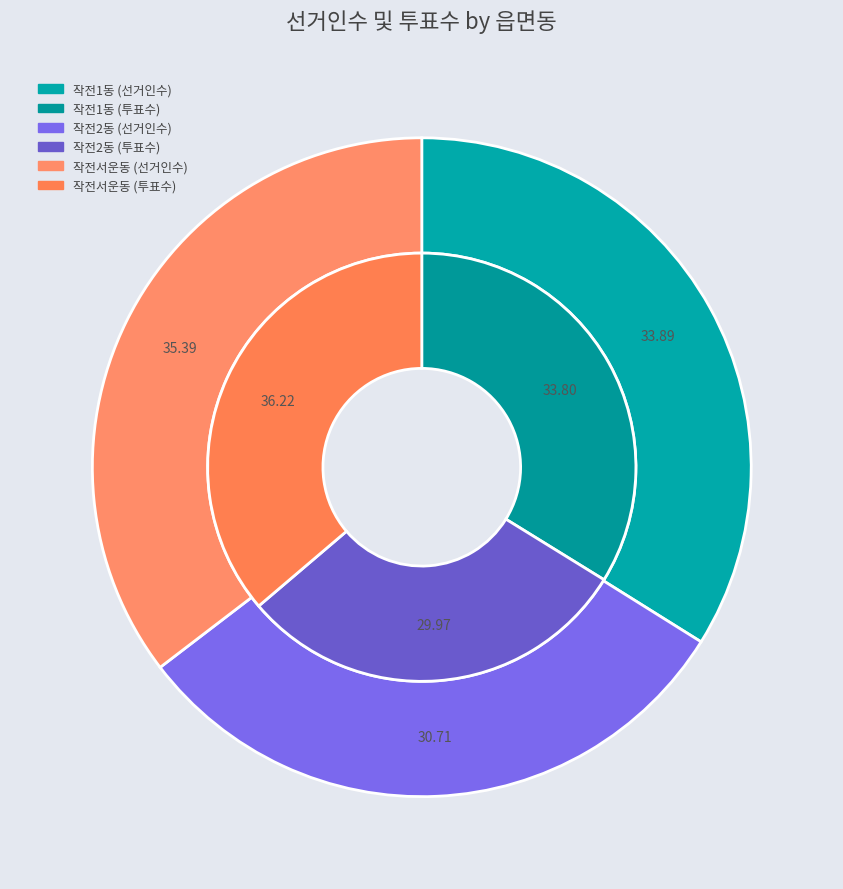

Which slice is the smallest?

작전2동